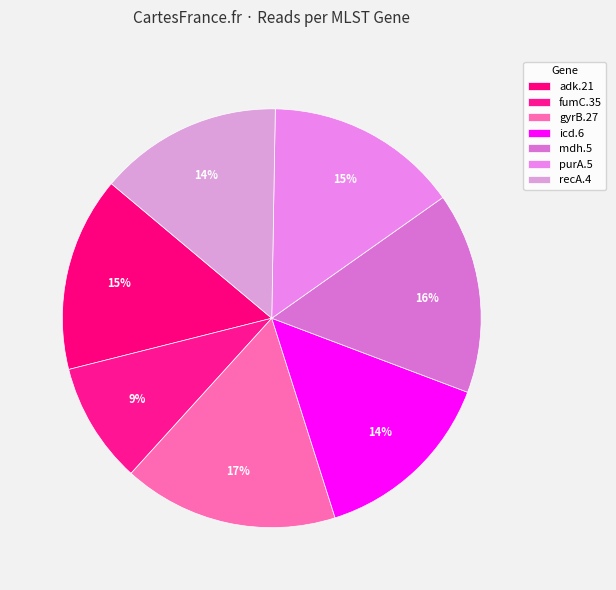

What percentage is NOT represented by gyrB.27?

83.4%